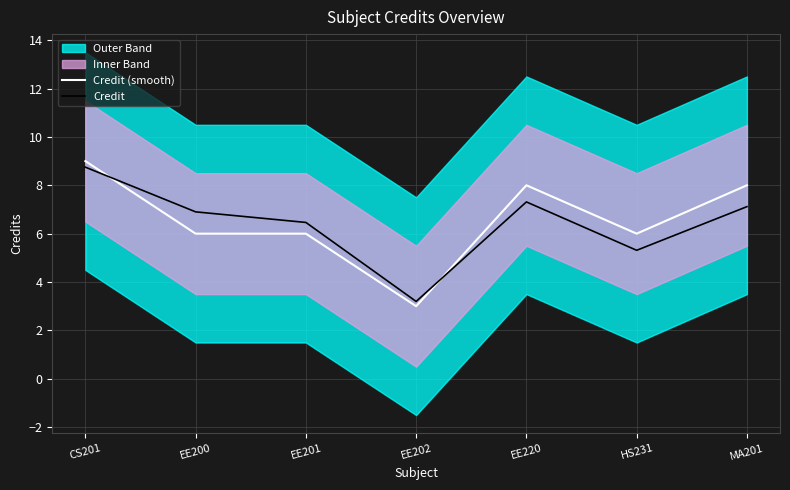

Which has a higher value, MA201 or CS201?

CS201